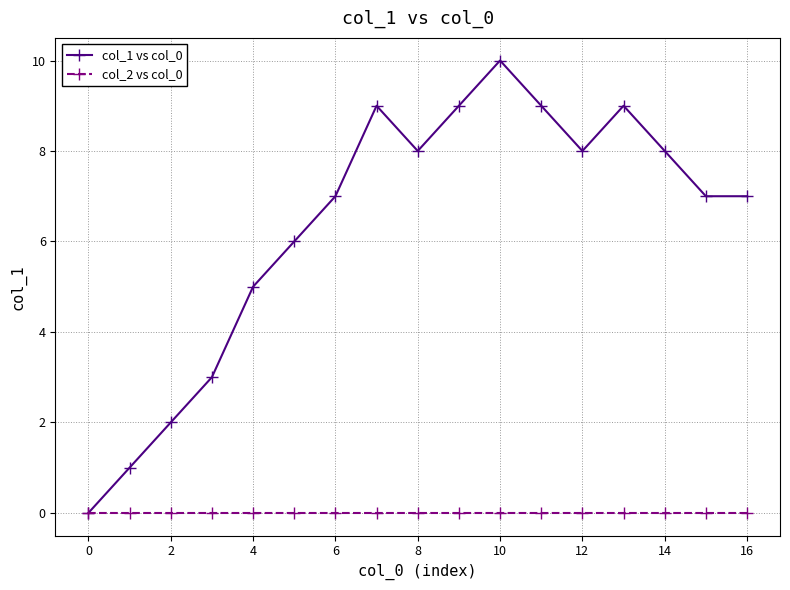

Reading right to left, what are all the values shown in this chart?

col_1 vs col_0: 7	7	8	9	8	9	10	9	8	9	7	6	5	3	2	1	0
col_2 vs col_0: 0	0	0	0	0	0	0	0	0	0	0	0	0	0	0	0	0